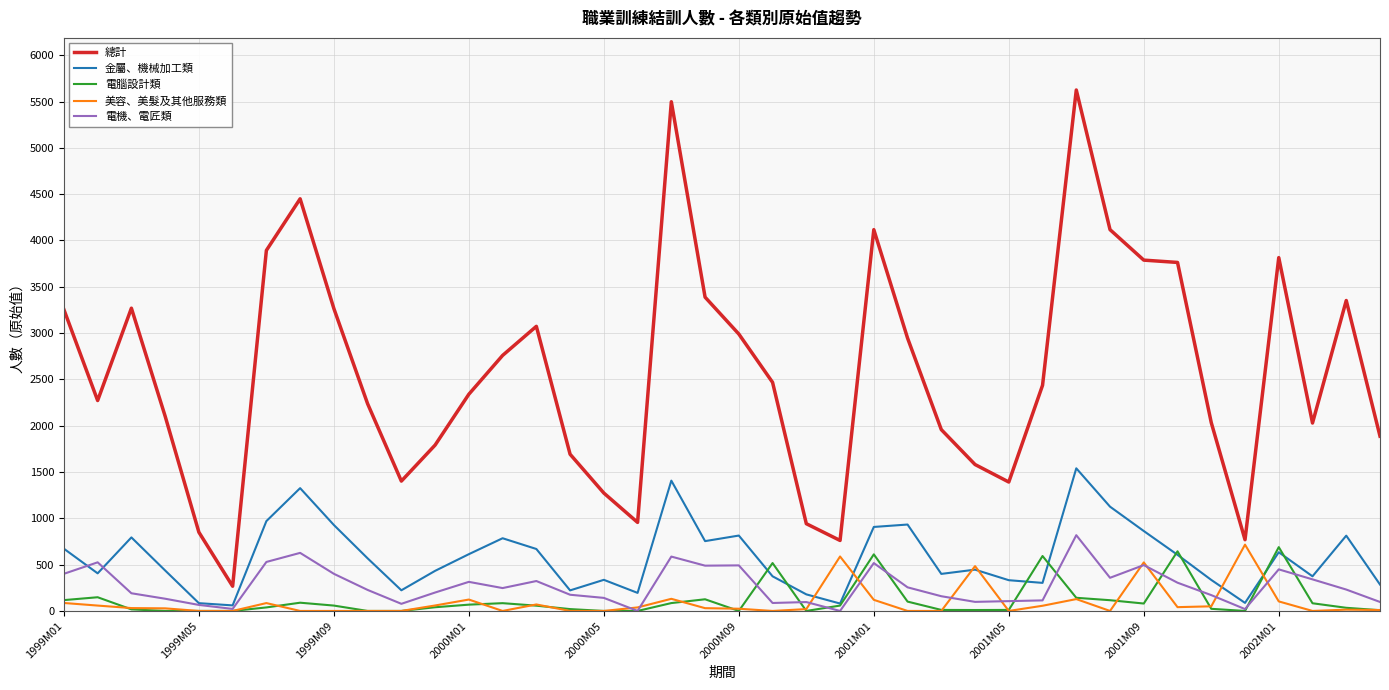

What is the difference between the maximum and second lowest values in the 電機、電匠類 series?

818